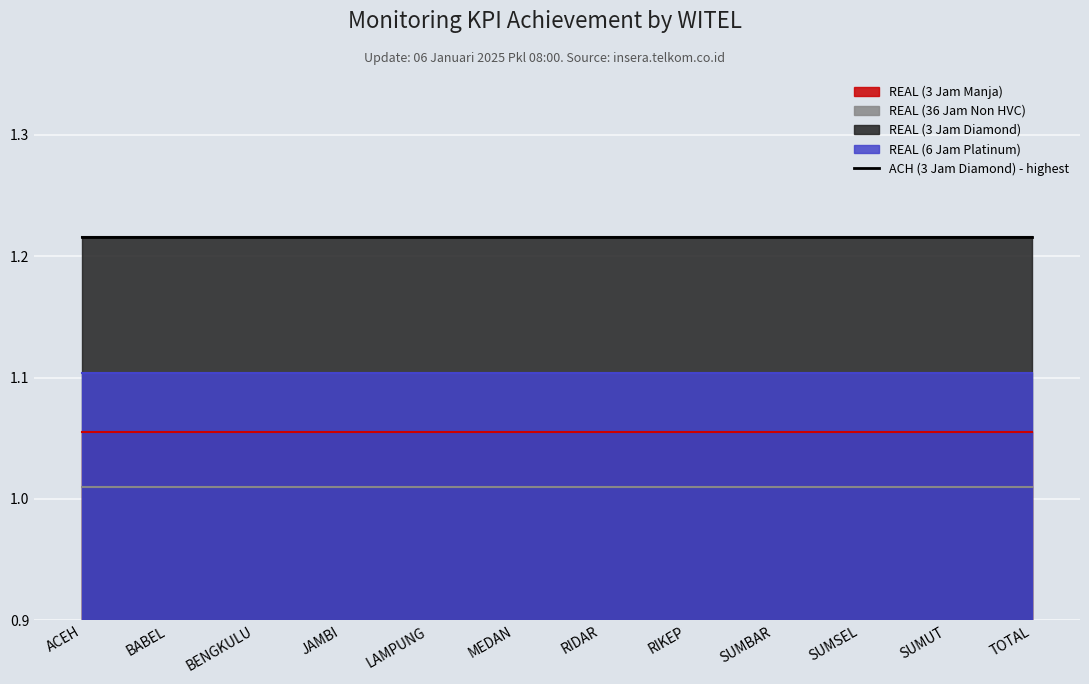

What is the value of the REAL (36 Jam Non HVC) point at the 1st from the left?

1.0